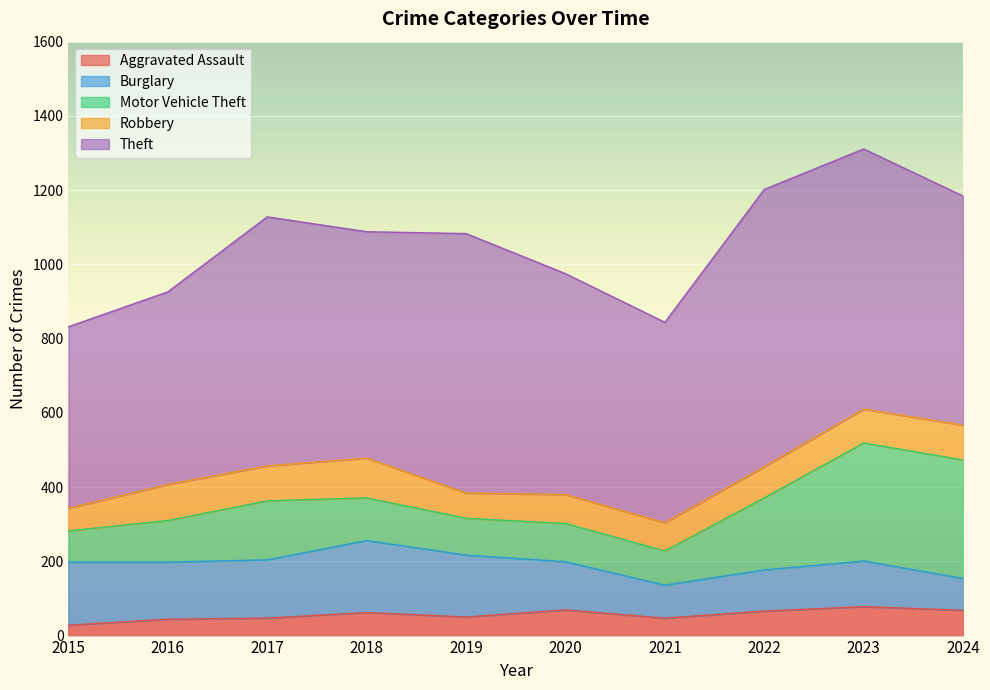

Reading right to left, list all the values displayed in this chart.

Aggravated Assault: 2024=68	2023=78	2022=66	2021=47	2020=69	2019=50	2018=62	2017=47	2016=44	2015=28
Burglary: 2024=86	2023=123	2022=111	2021=89	2020=130	2019=167	2018=194	2017=157	2016=154	2015=170
Motor Vehicle Theft: 2024=319	2023=318	2022=194	2021=92	2020=103	2019=99	2018=115	2017=159	2016=112	2015=84
Robbery: 2024=94	2023=91	2022=84	2021=76	2020=78	2019=68	2018=107	2017=94	2016=97	2015=61
Theft: 2024=617	2023=701	2022=747	2021=540	2020=595	2019=699	2018=610	2017=671	2016=519	2015=489